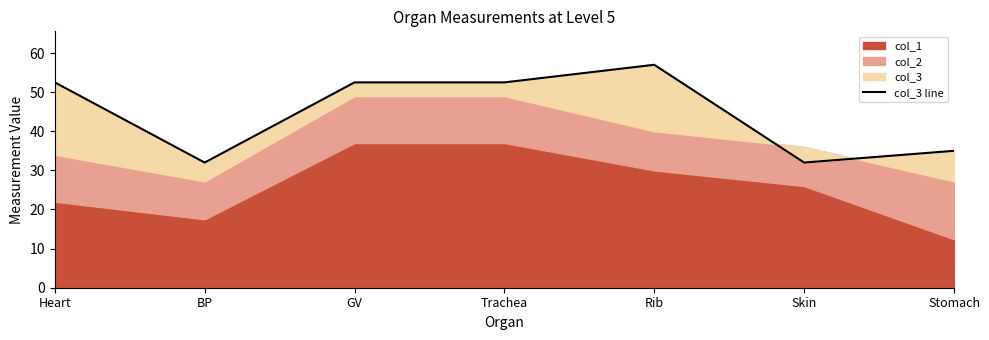

Which label corresponds to the largest value in the chart?

Rib